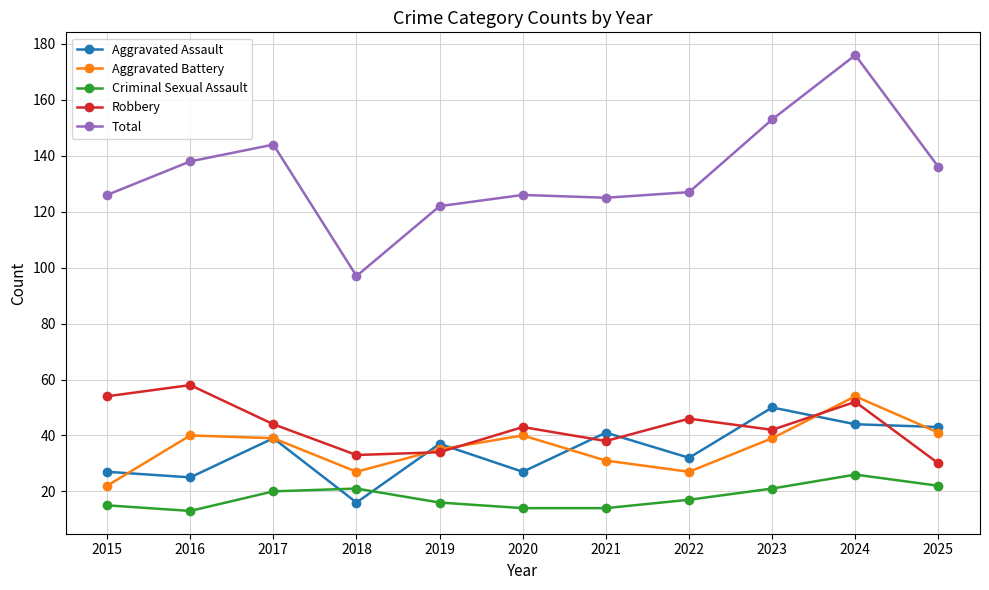

What is the minimum value for Aggravated Assault?

16